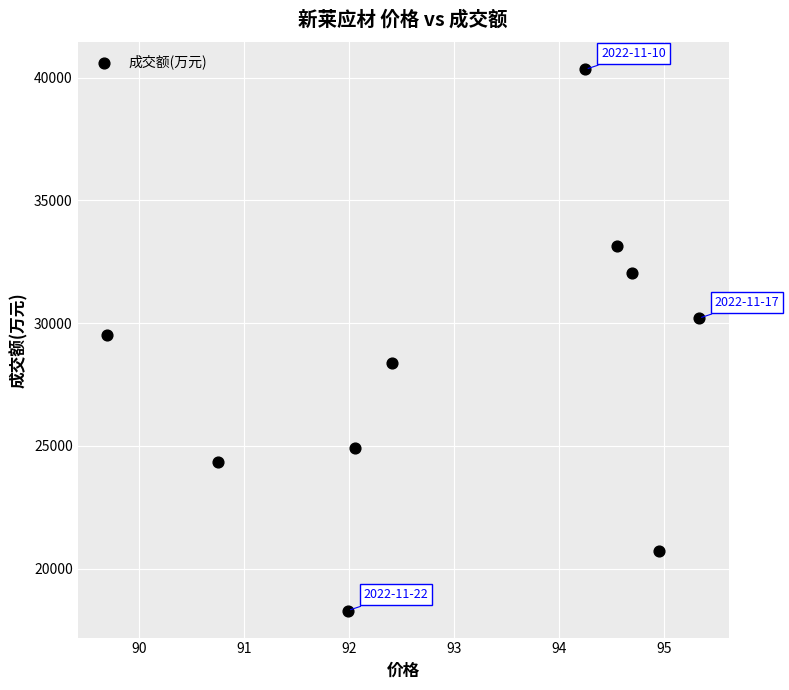

What is the range of Y values (max minus min)?

22032